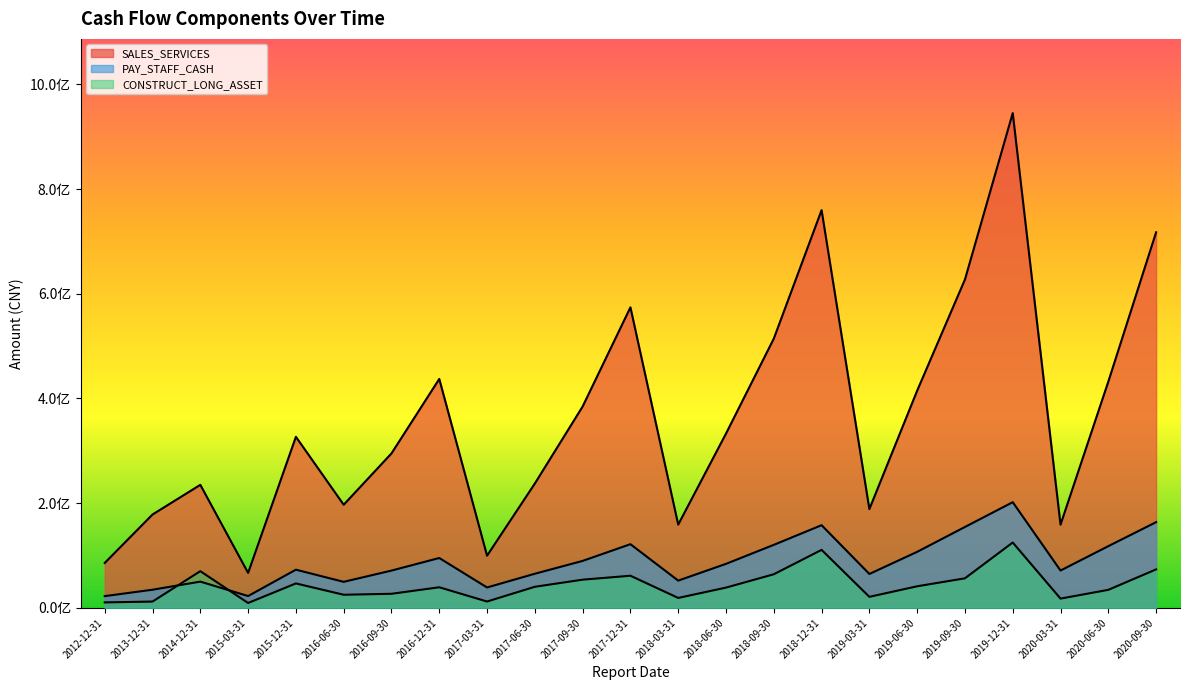

Is it true that PAY_STAFF_CASH equals 42060542.7 at 2020-06-30?

False